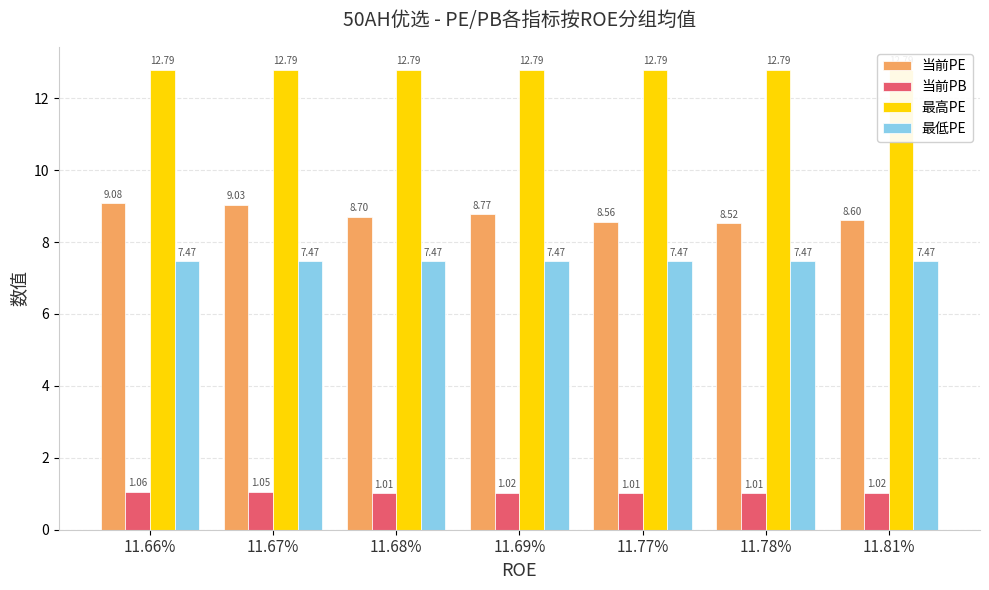

Between 11.67% and 11.78%, which series saw the biggest shift?

当前PE